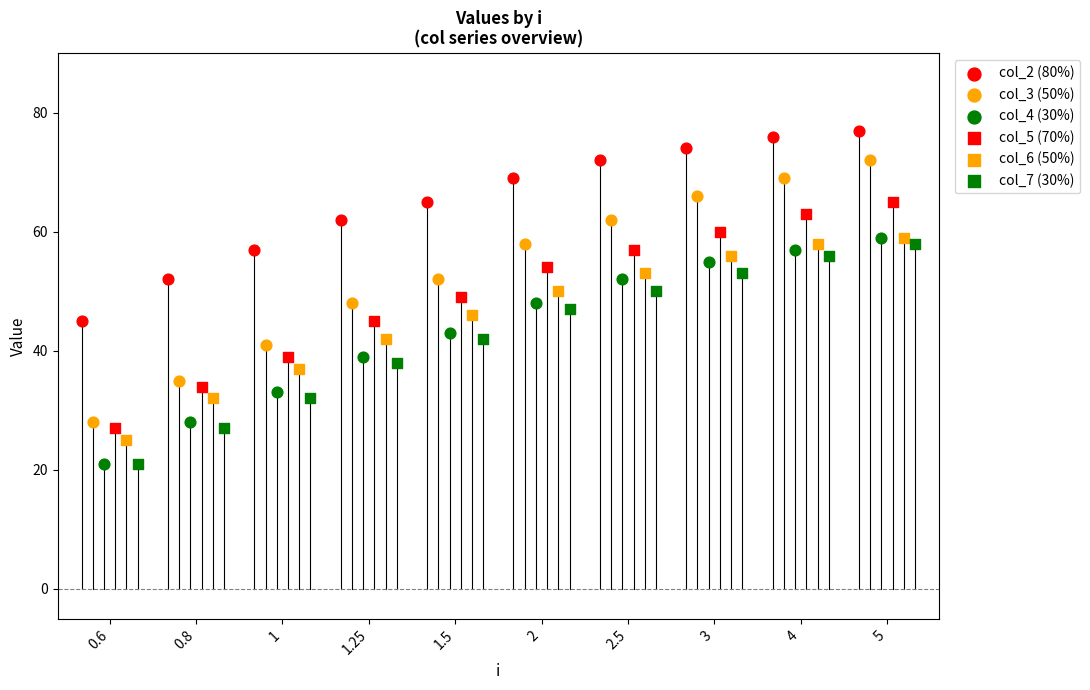

What are all the series names shown in the legend?

col_2 (80%), col_3 (50%), col_4 (30%), col_5 (70%), col_6 (50%), col_7 (30%)